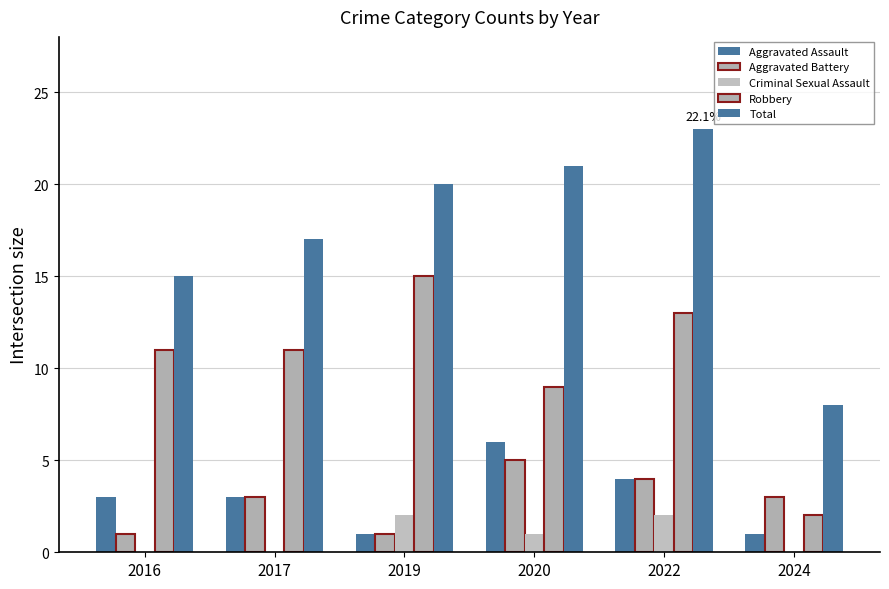

What is the difference between the Total values at 2020 and 2022?

2